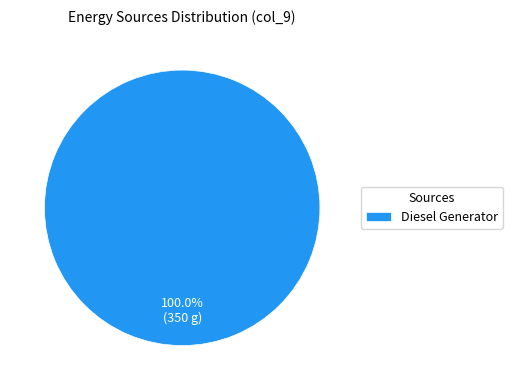

To the nearest percent, what percentage of the pie is Diesel Generator?

100%